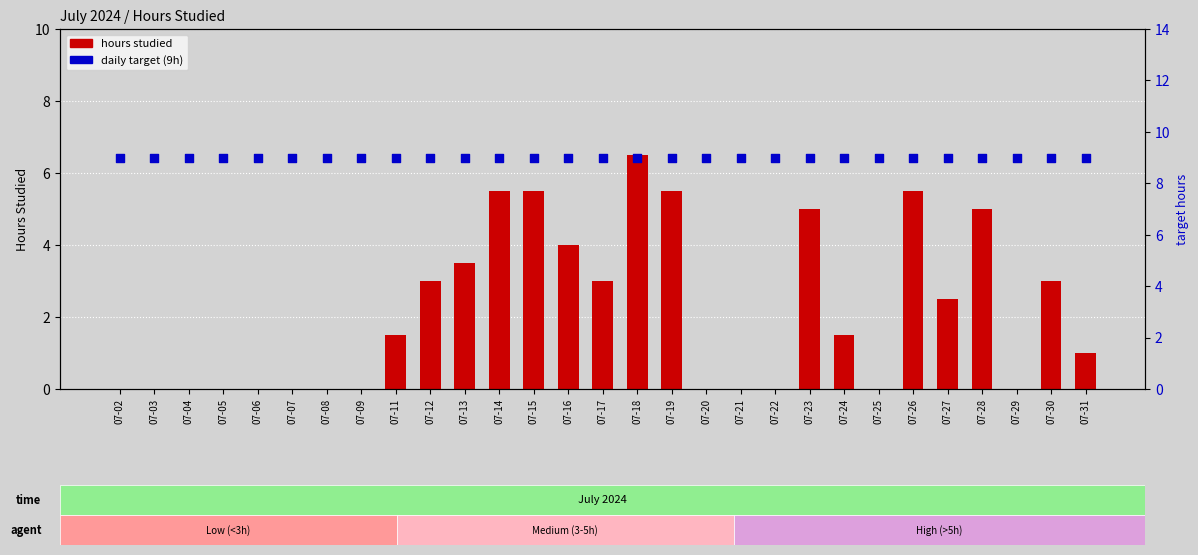

Which series has the largest total across all categories?

daily target hours